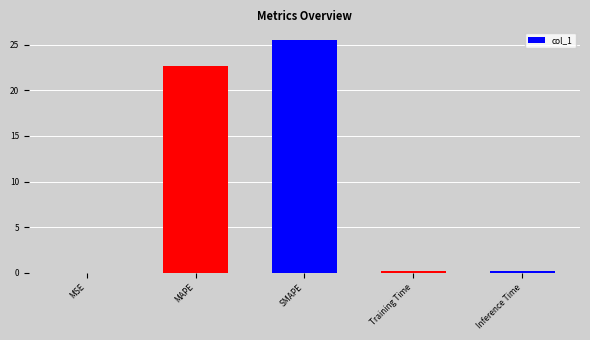

The value at MSE is 0.0. True or false?

True